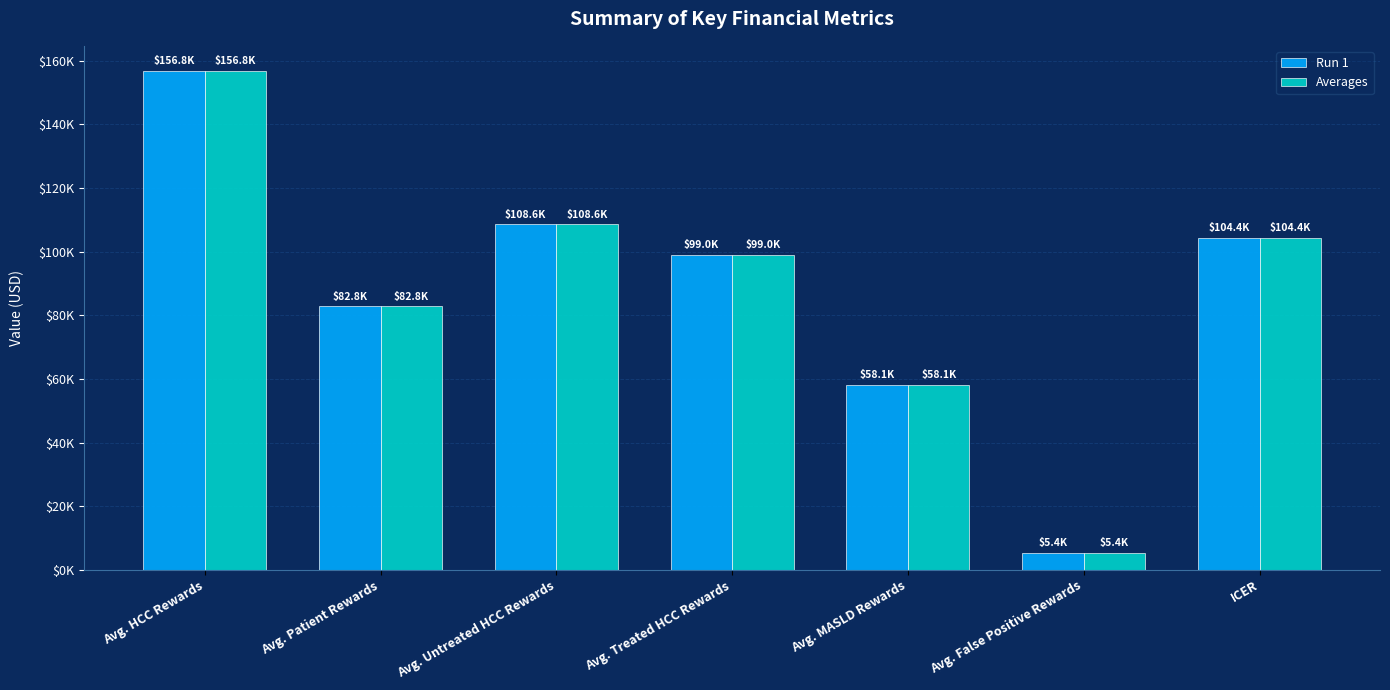

Reading left to right, list all the values displayed in this chart.

Run 1: 156795.9	82801.3	108556.6	98962.8	58132.0	5429.9	104375.9
Averages: 156795.9	82801.3	108556.6	98962.8	58132.0	5429.9	104375.9